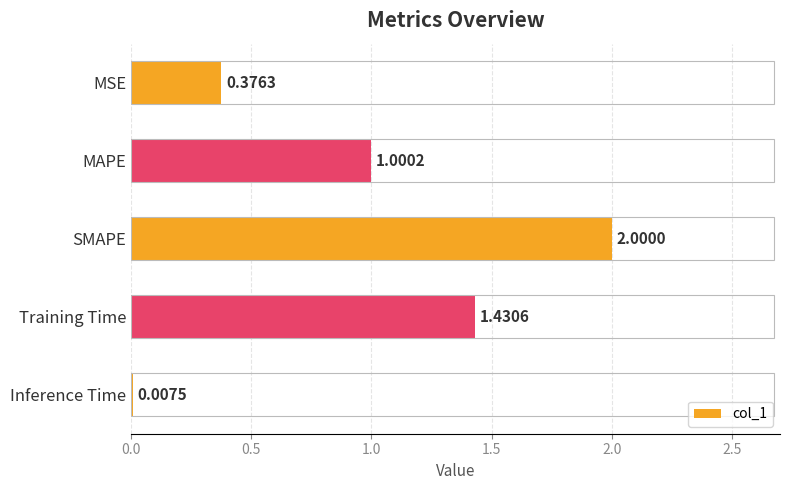

Count the number of values greater than 1.

3